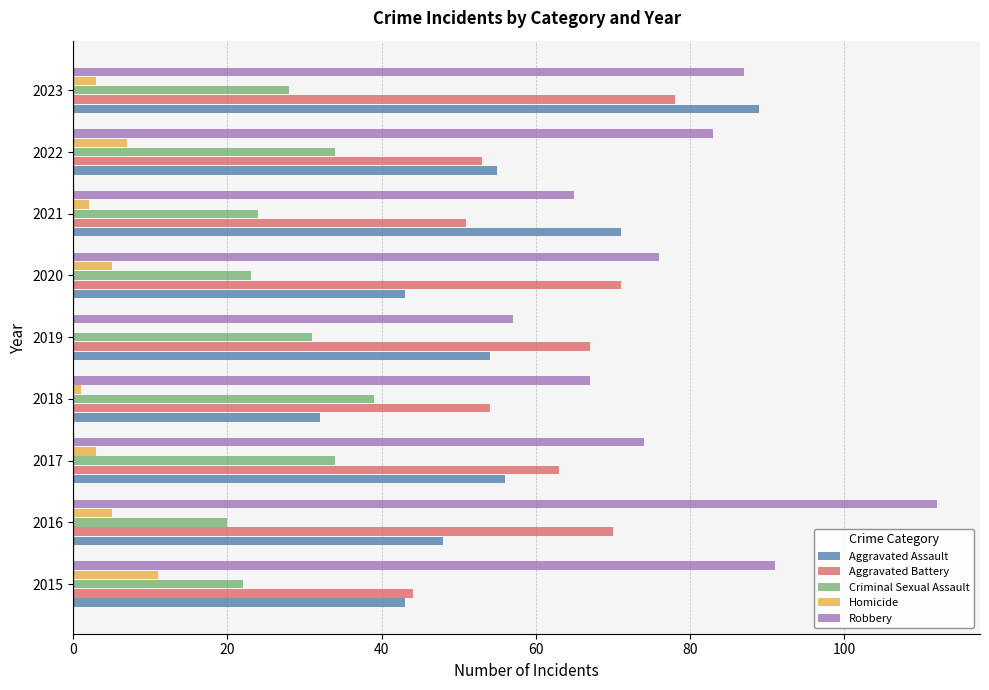

What is the sum of all Robbery values?

712